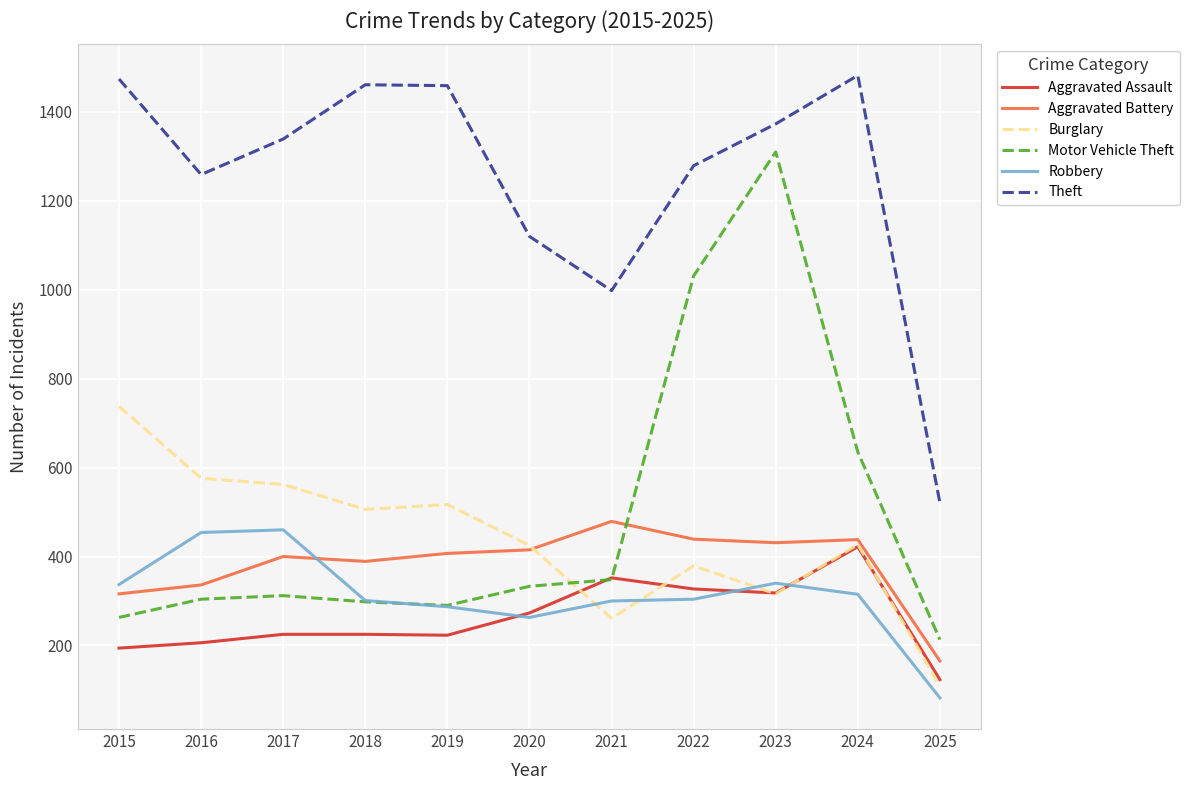

What is the maximum value for Aggravated Battery?

479